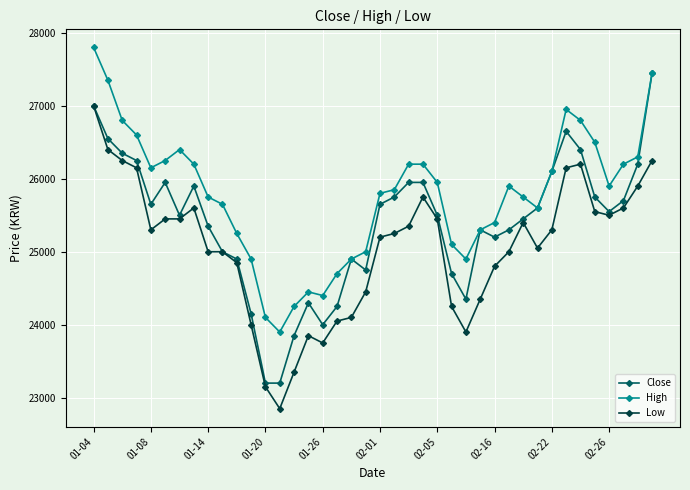

What is the value of the Low point at the 21st from the left?

25200